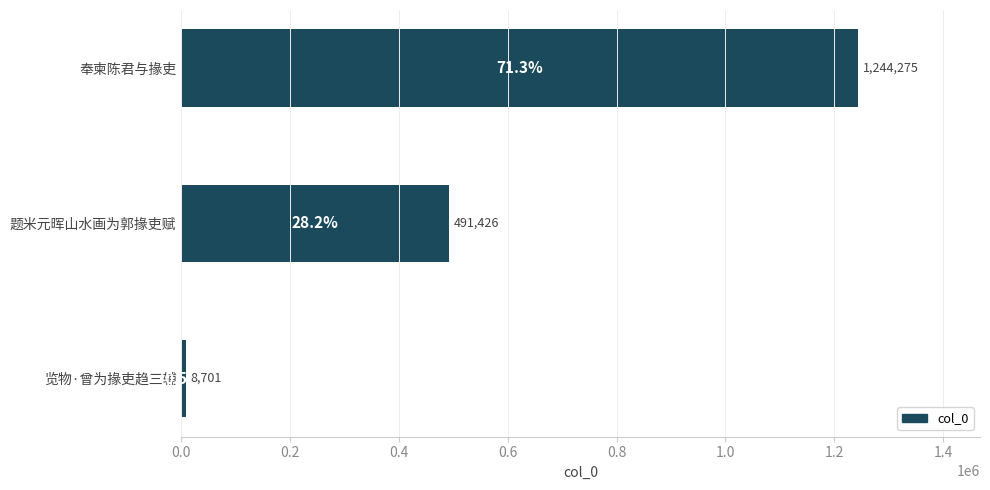

How many values are below 491426?

1